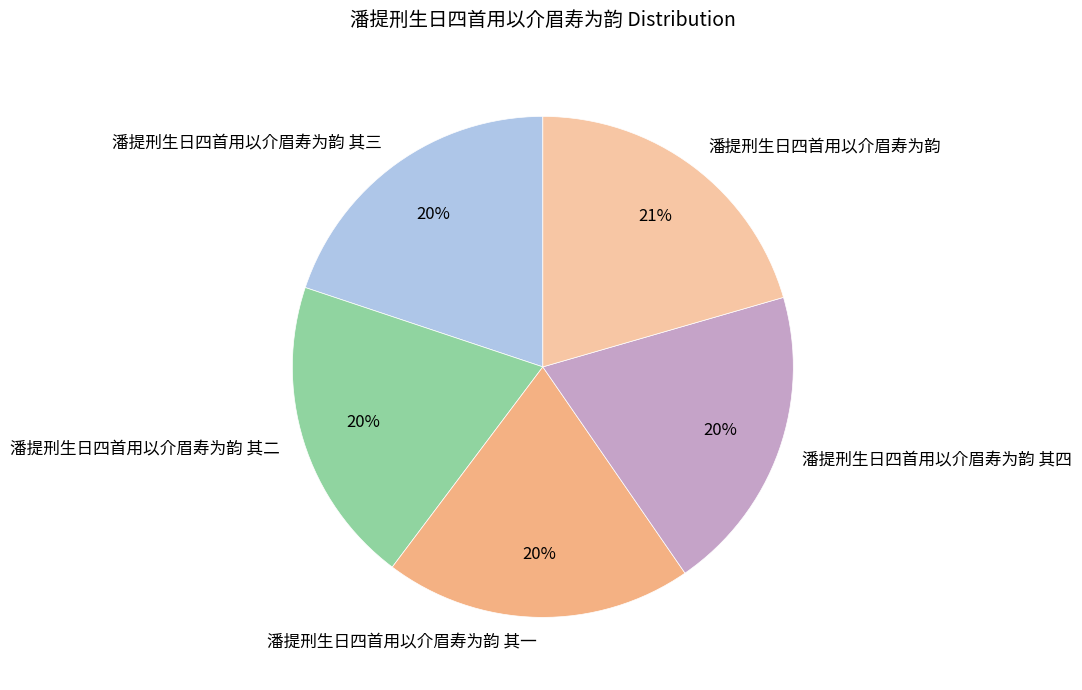

Does 潘提刑生日四首用以介眉寿为韵 其二 represent more than half of the total?

No